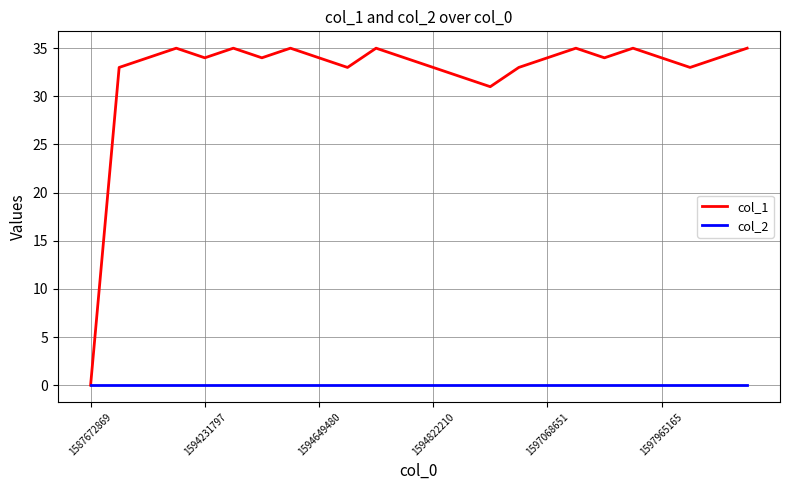

What is the difference between the second highest and minimum values in the col_1 series?

35